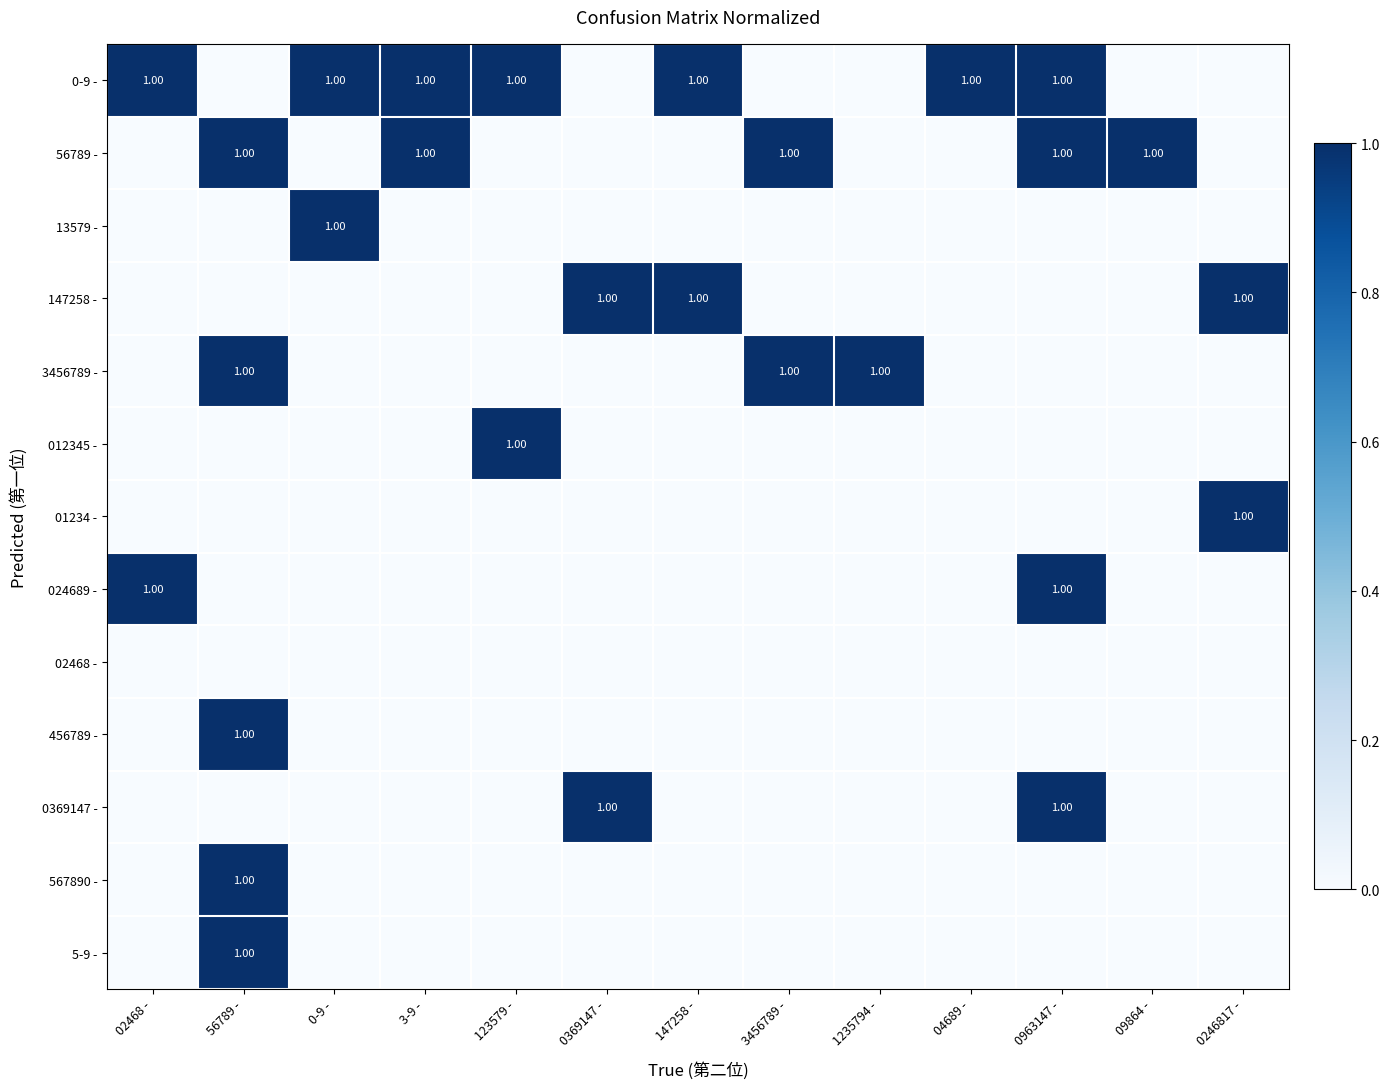

What is the total value across all series at 04689 -?

1.0